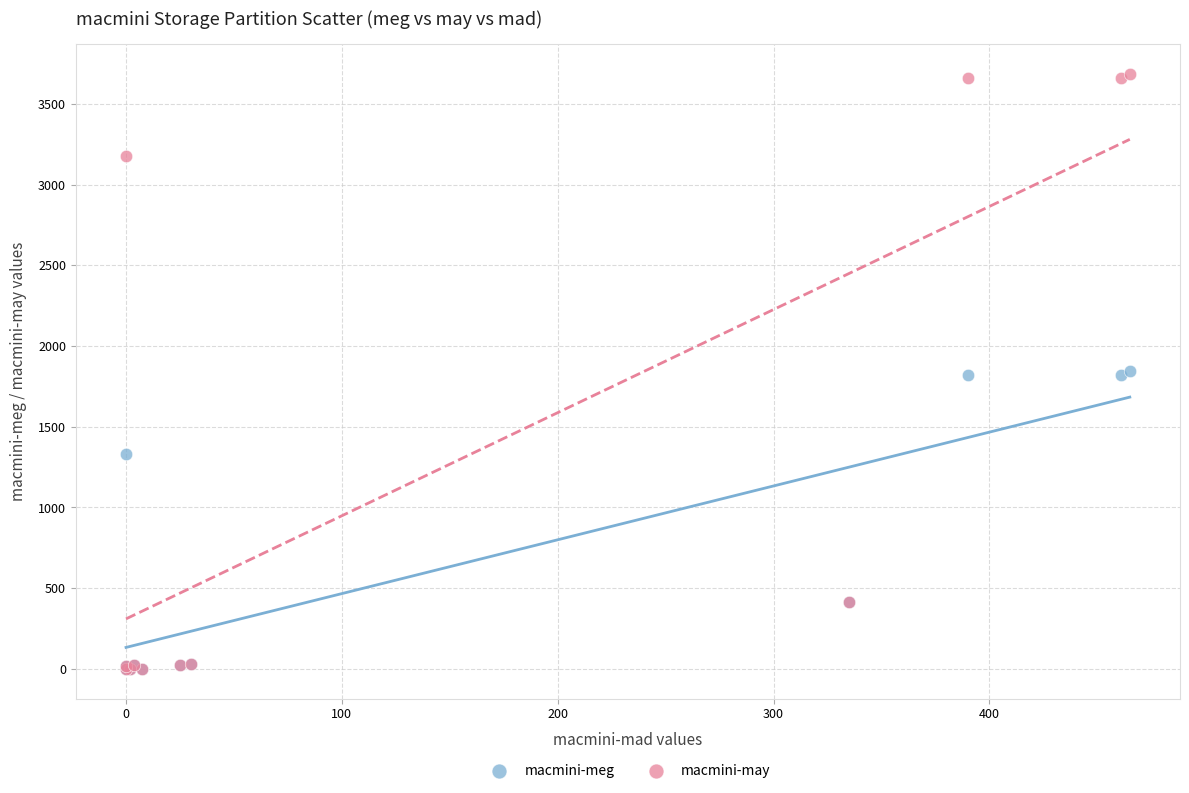

In the macmini-meg series, what Y value is closest to 921?

1331.2